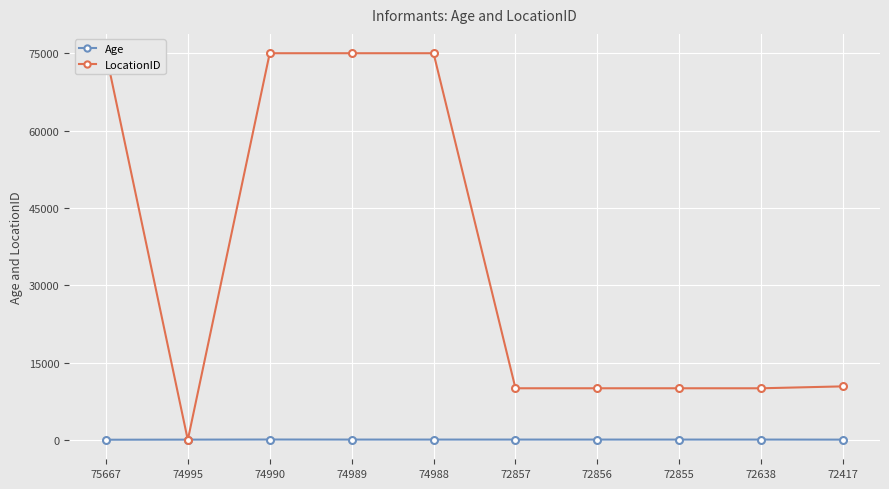

What is the maximum value for Age?

80